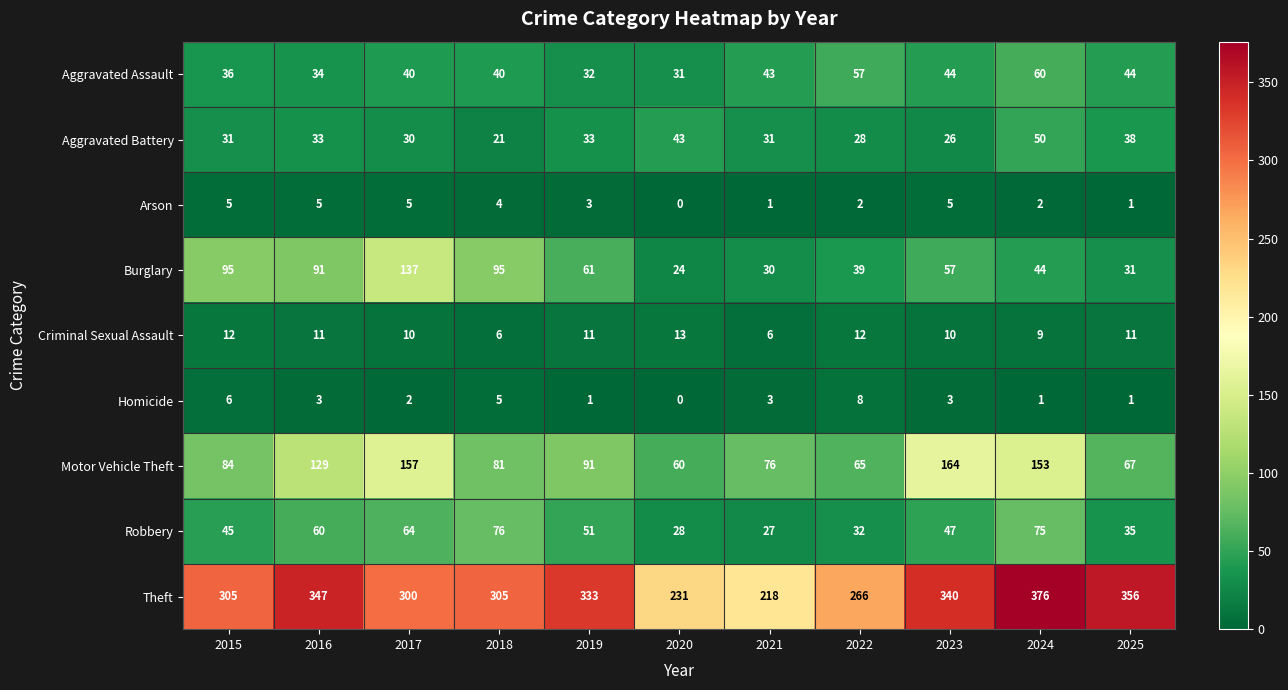

Which series has the largest range (max minus min)?

Theft